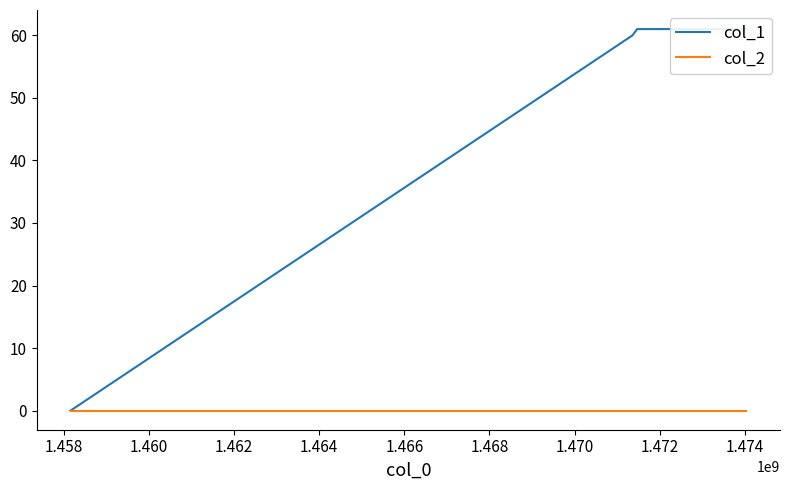

True or false: col_2 and col_1 intersect in this chart.

False